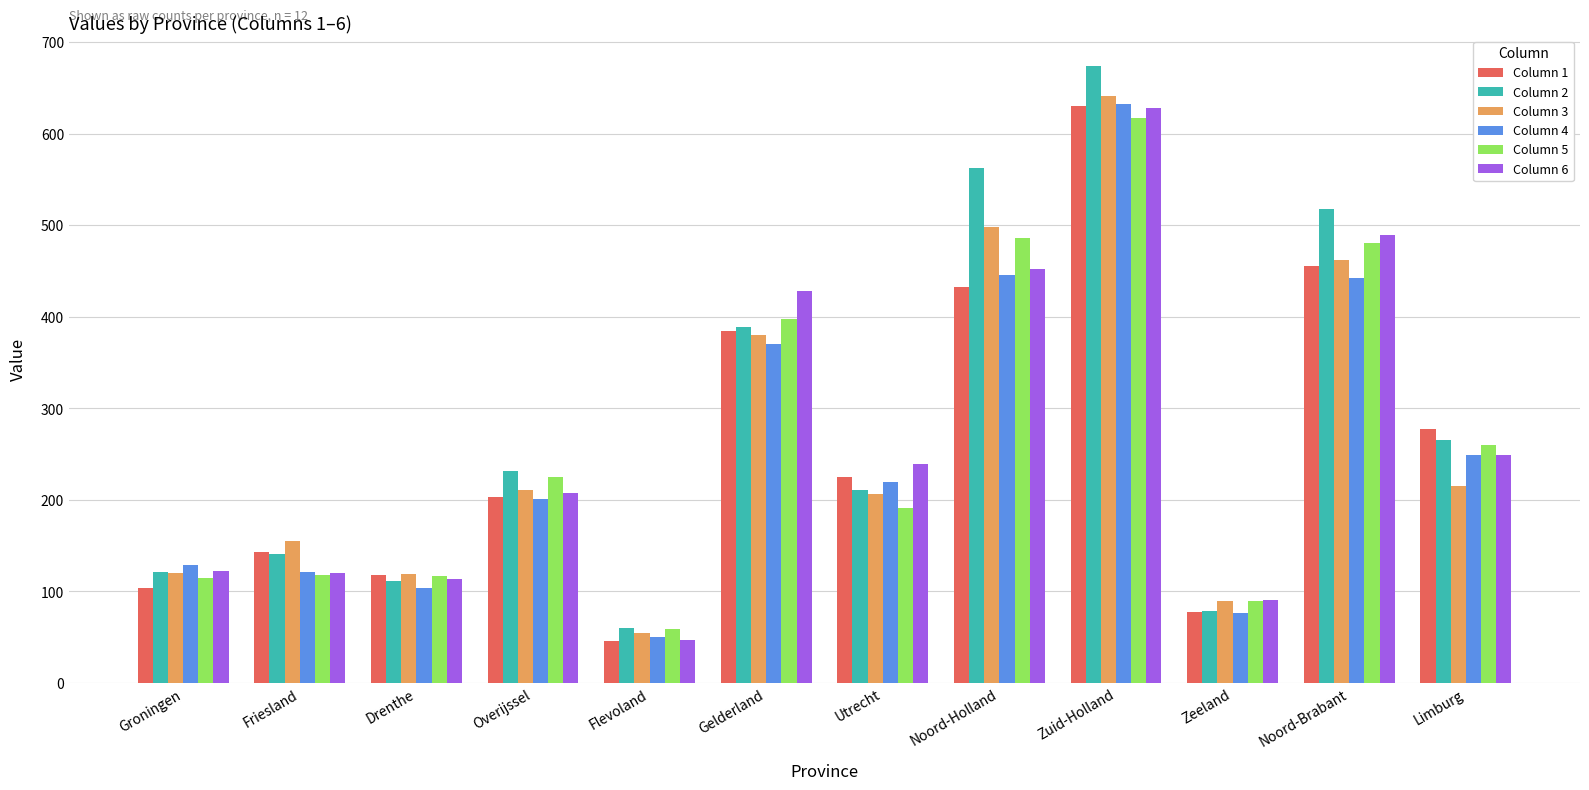

What is the difference between the Column 3 values at Noord-Holland and Limburg?

283